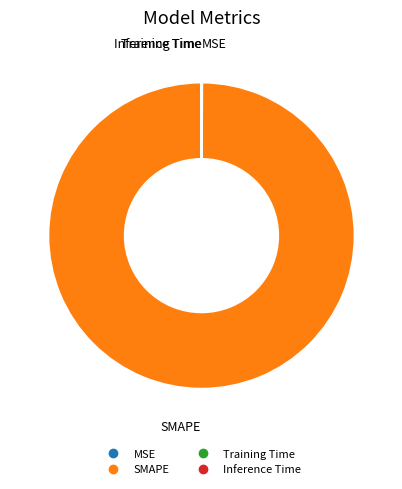

True or false: SMAPE accounts for 100% of the total.

True